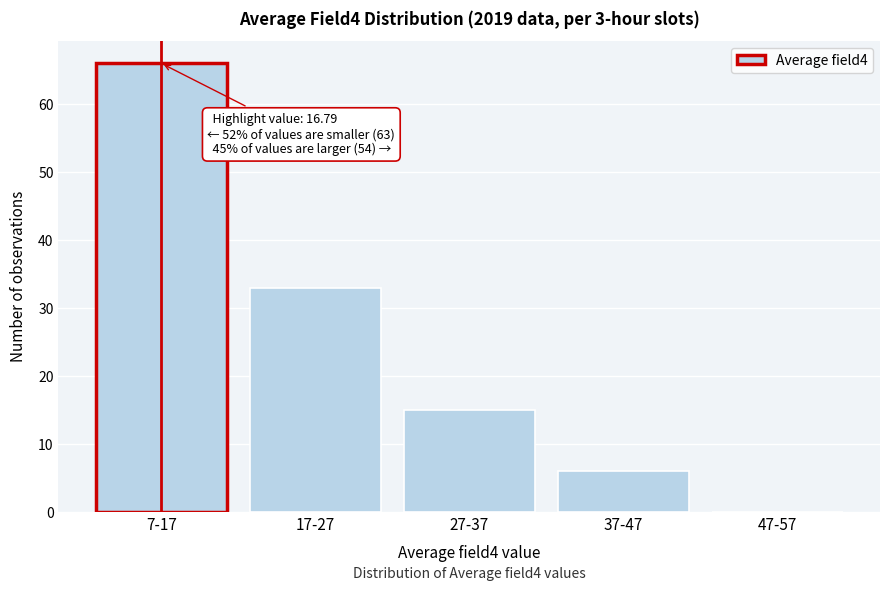

Reading left to right, list all the values displayed in this chart.

7-17=66	17-27=33	27-37=15	37-47=6	47-57=0